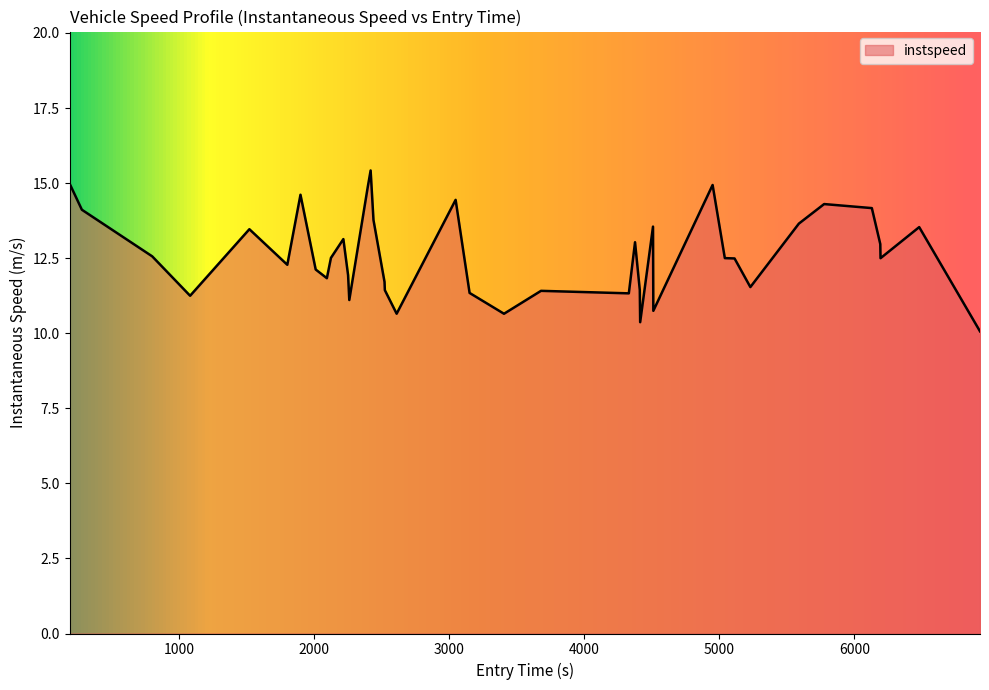

True or false: there are more than 0 points higher than both neighbors.

True